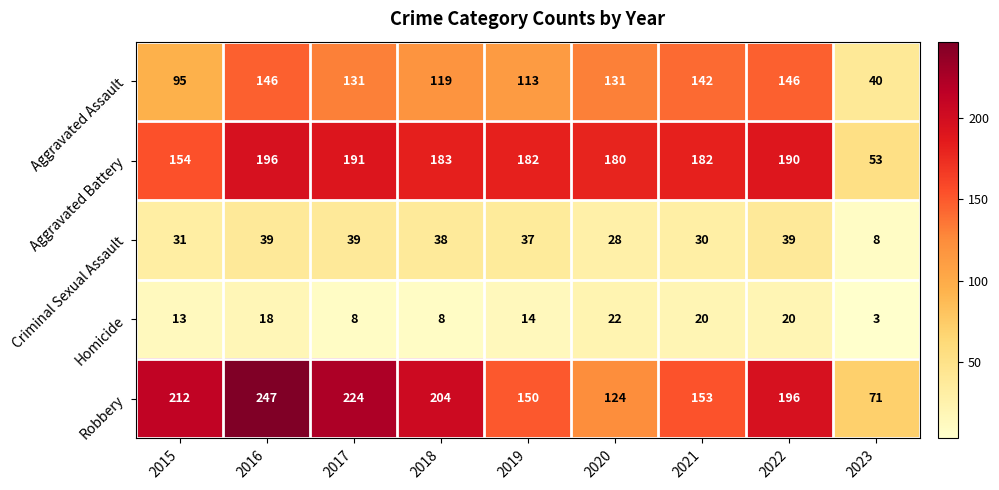

The value of Criminal Sexual Assault at 2019 is 37. True or false?

True